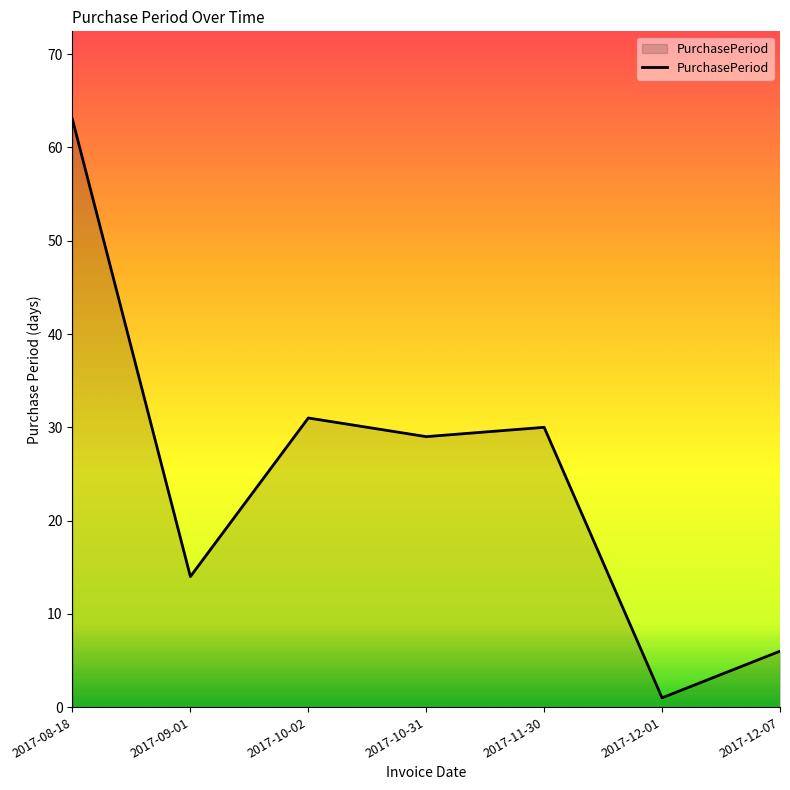

At which category does the chart reach its peak across all series?

2017-08-18